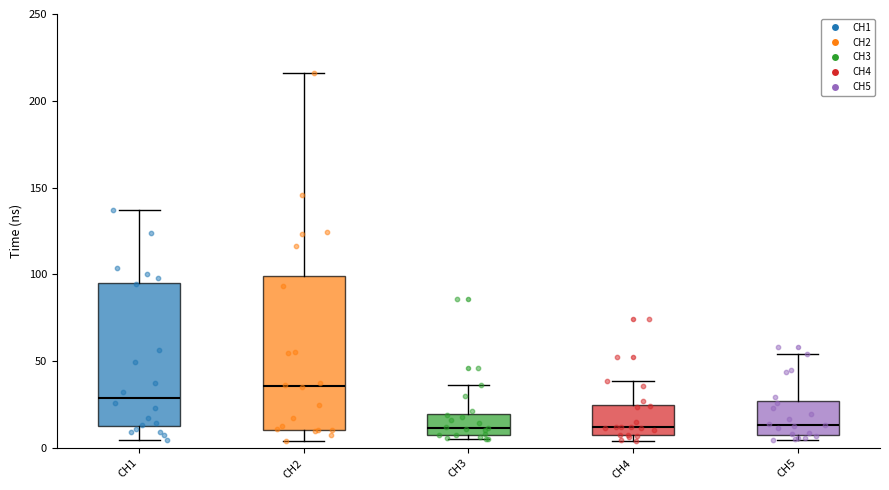

Where does the upper whisker of the box for CH1 end on the y-axis? The values are not printed on the chart, so give them approximately, as read against the axis.

135